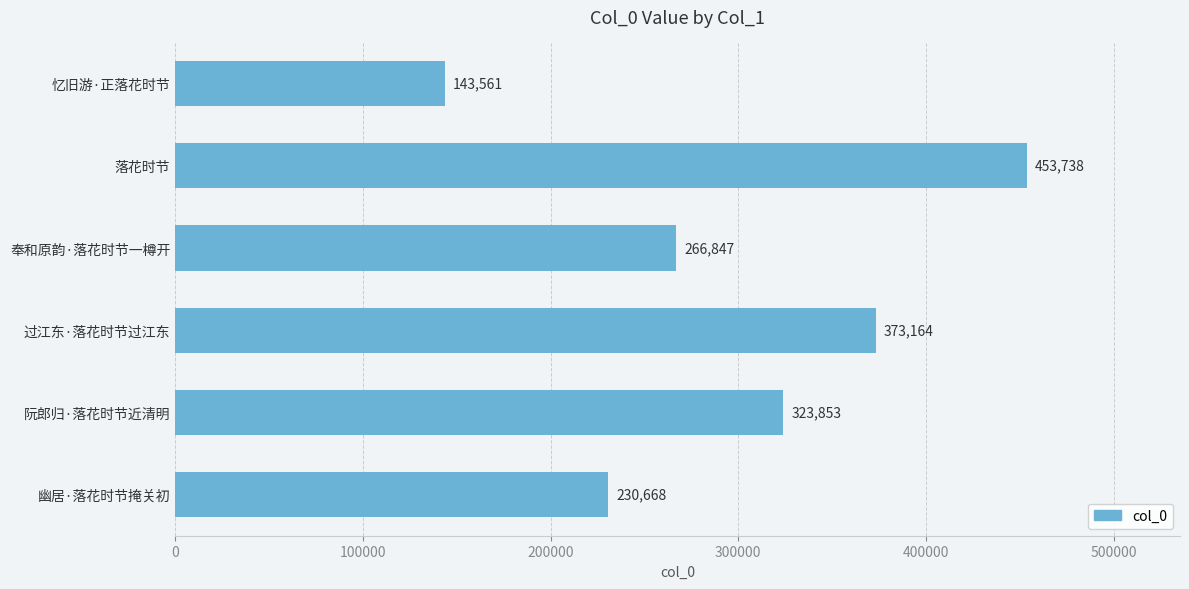

True or false: the data shows 230668 at 幽居·落花时节掩关初.

True